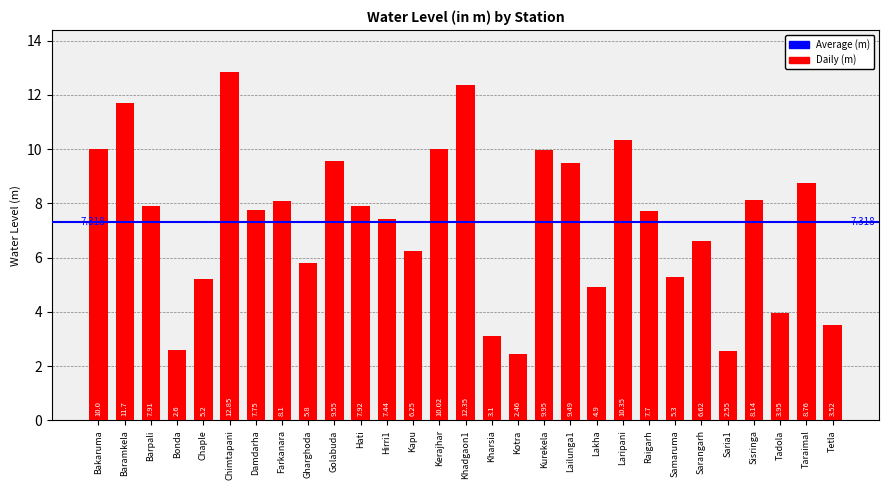

What is the difference between the second highest and second lowest values?

9.8